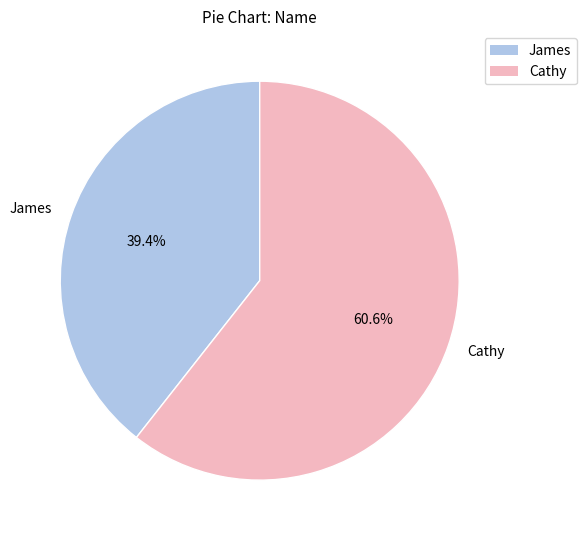

What is the largest slice in the pie chart?

Cathy